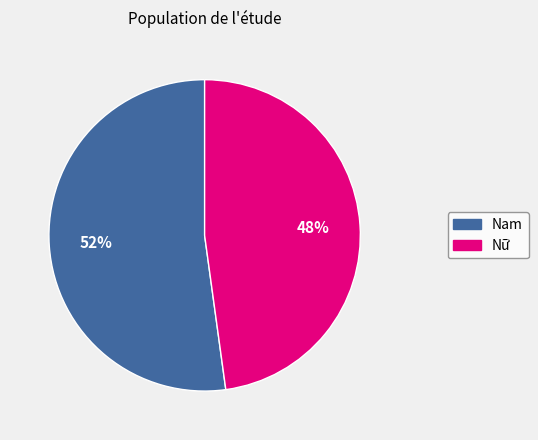

To the nearest percent, what is the difference between the largest and smallest slice percentages?

4%